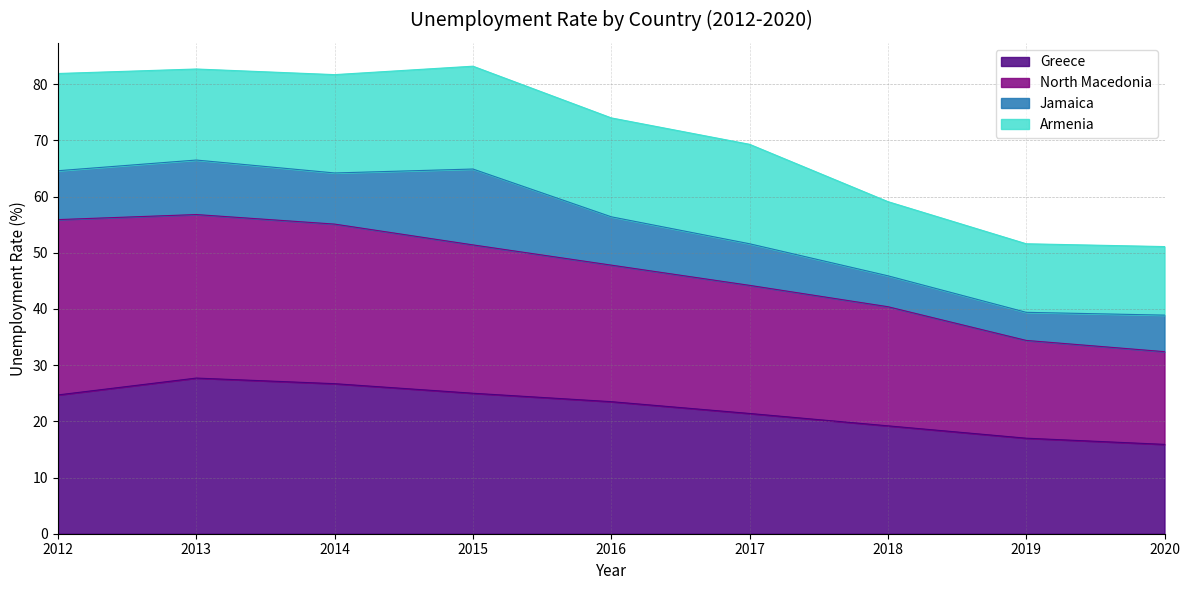

What is the maximum value for Greece?

27.7